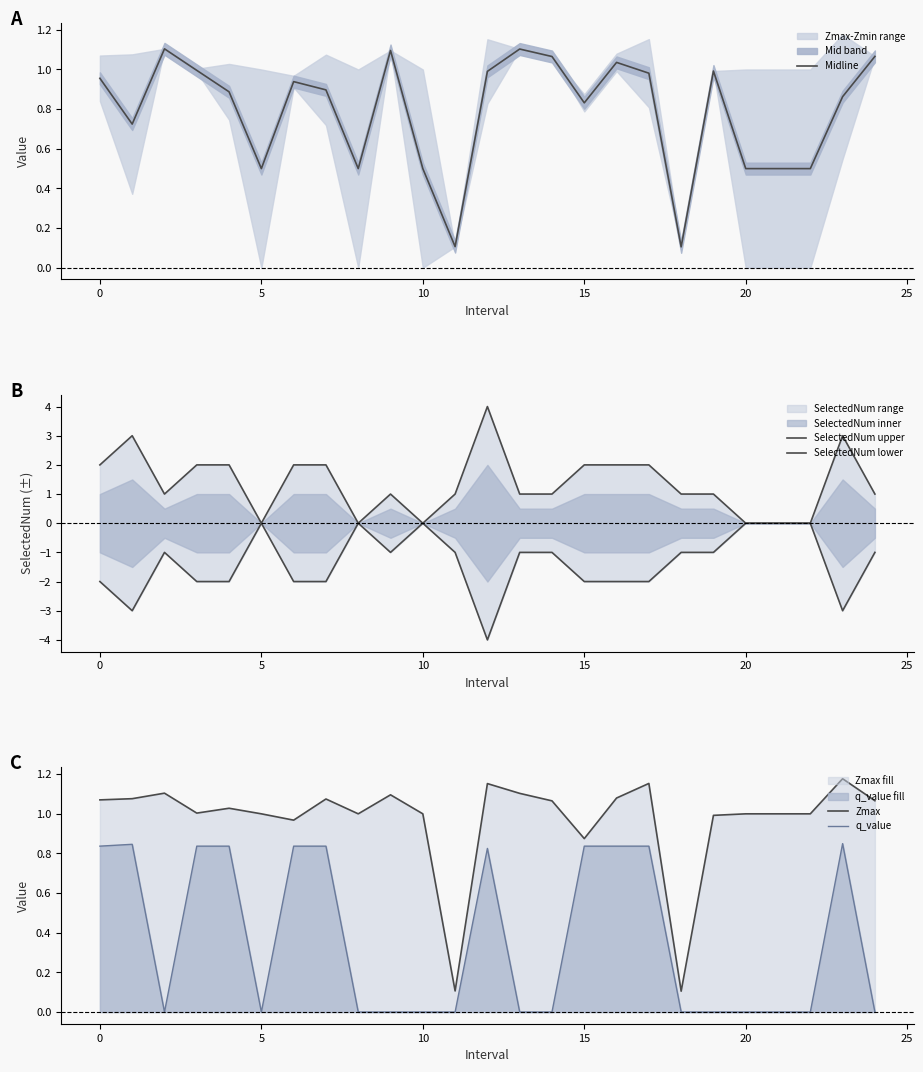

What is the difference between the maximum and minimum values in the Zmax series?

1.1